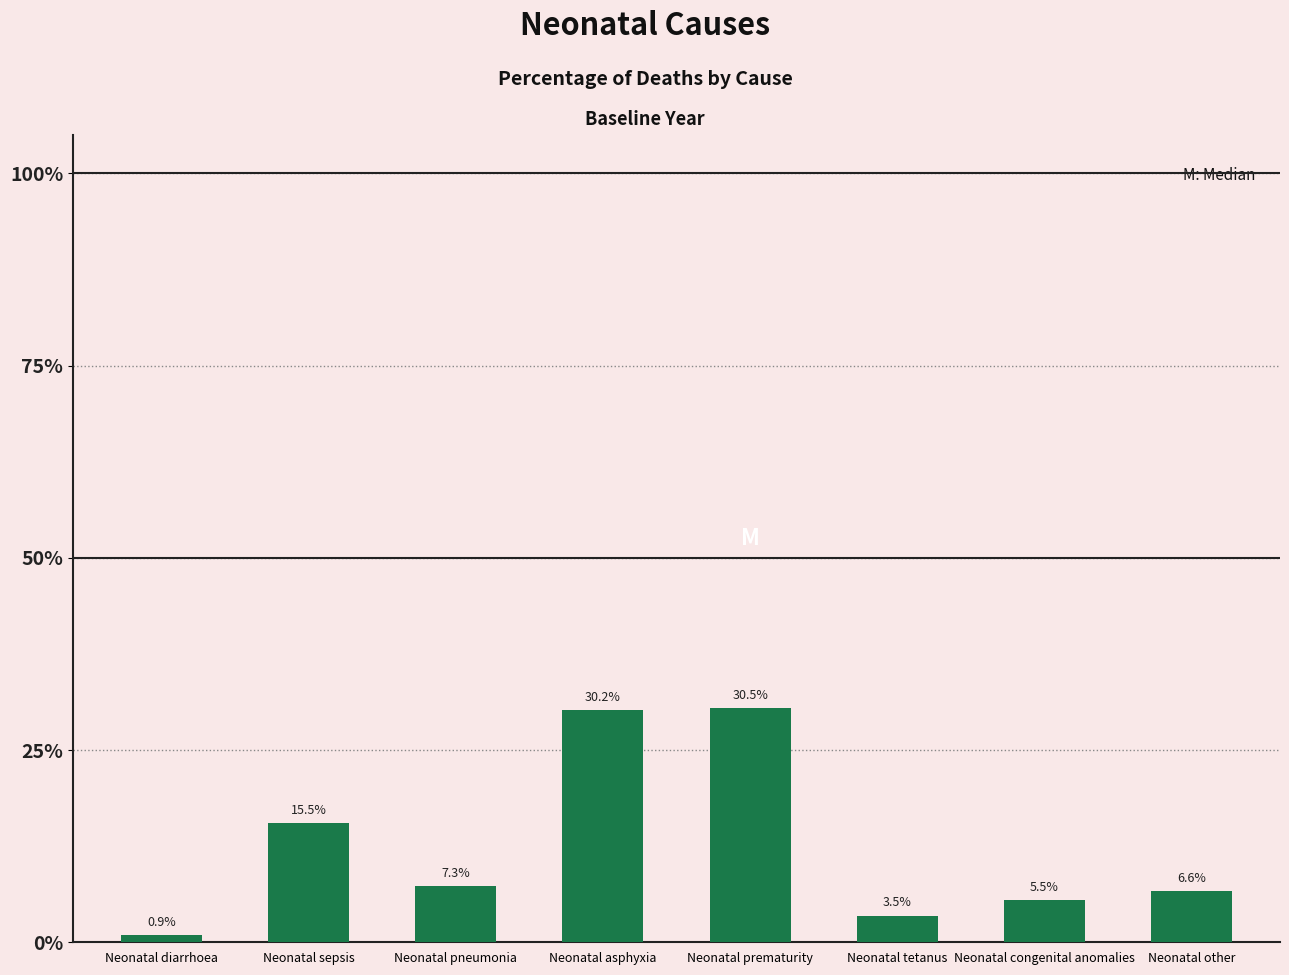

Does the chart contain any negative values?

No